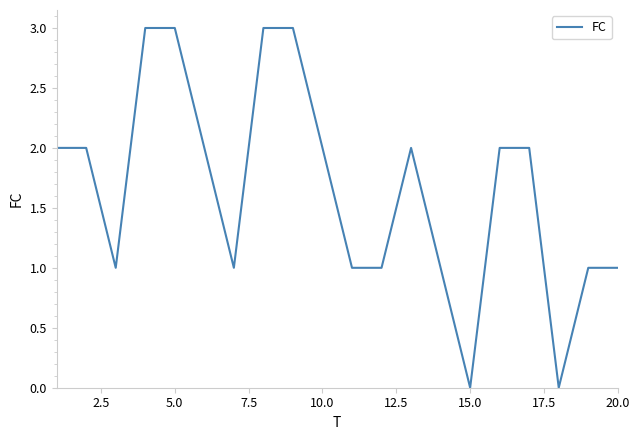

What is the maximum value shown in the chart?

3